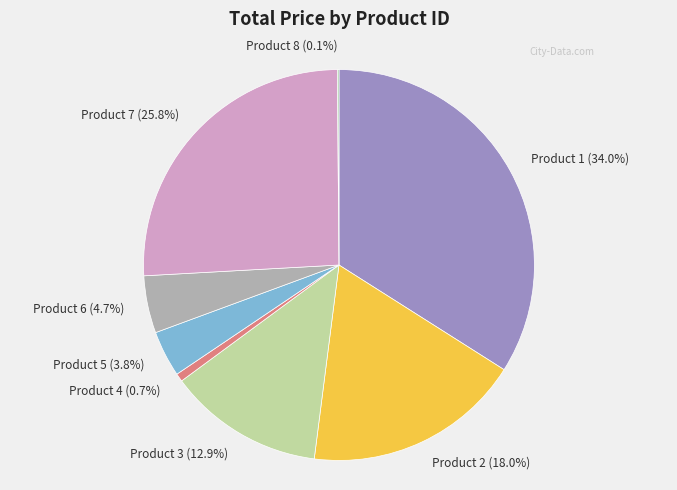

What percentage is the Product 3 slice, to the nearest percent?

13%